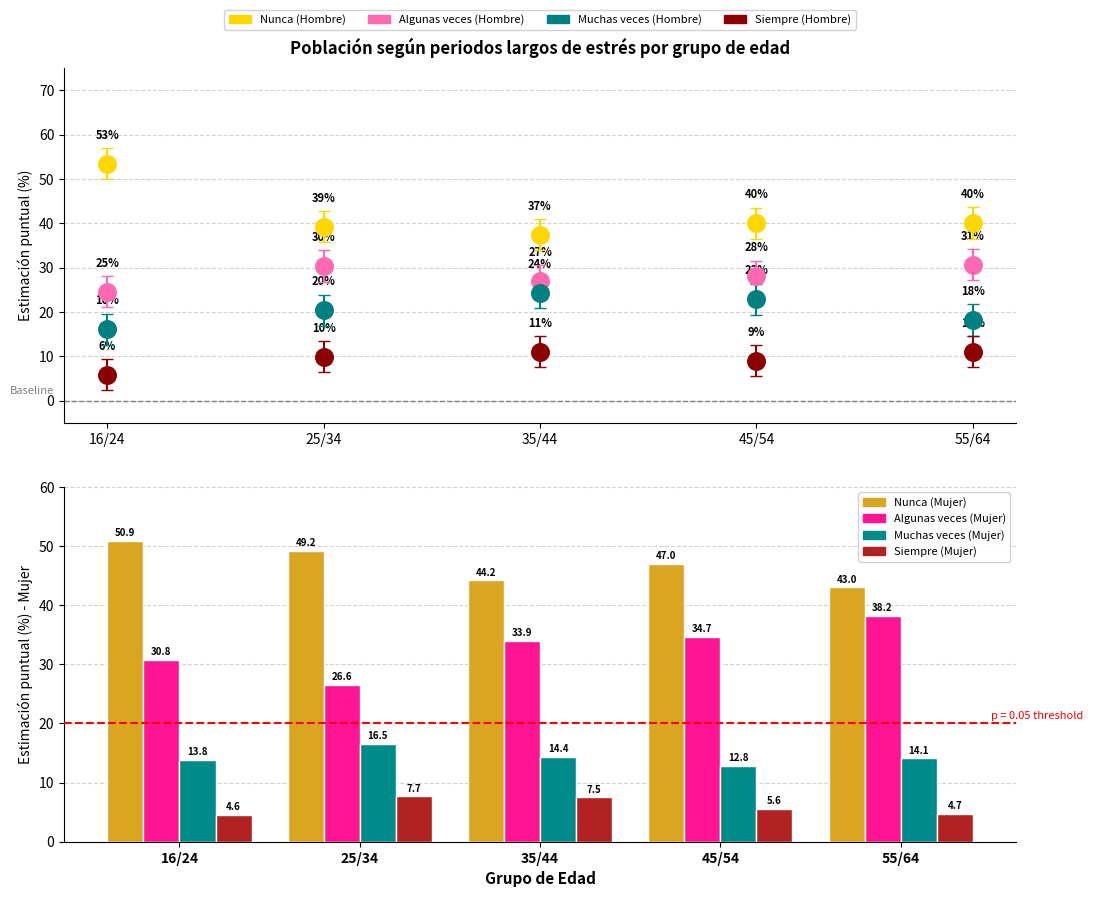

Is the value of Siempre (Hombre) at 16/24 greater than the value of Muchas veces (Hombre) at 35/44?

No